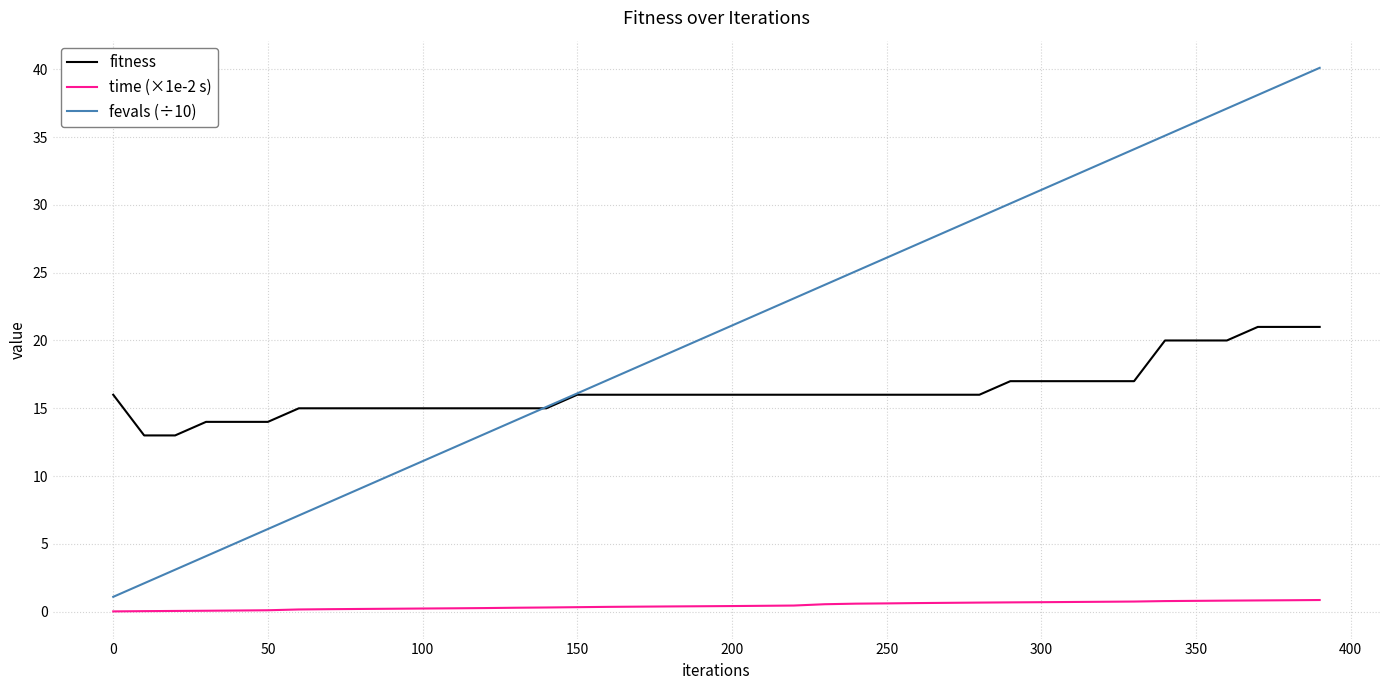

Count the number of categories in the chart.

40